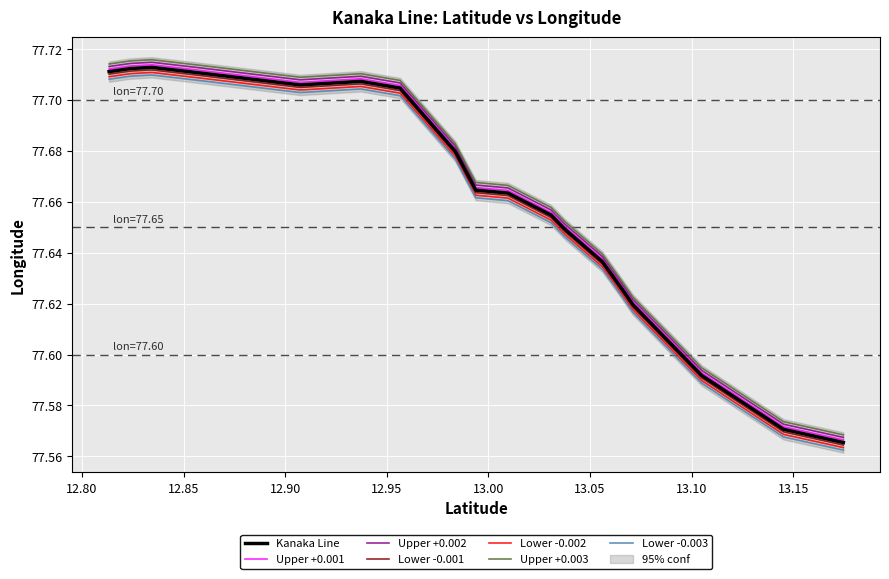

Which category has the lowest value across all series?

13.17468611